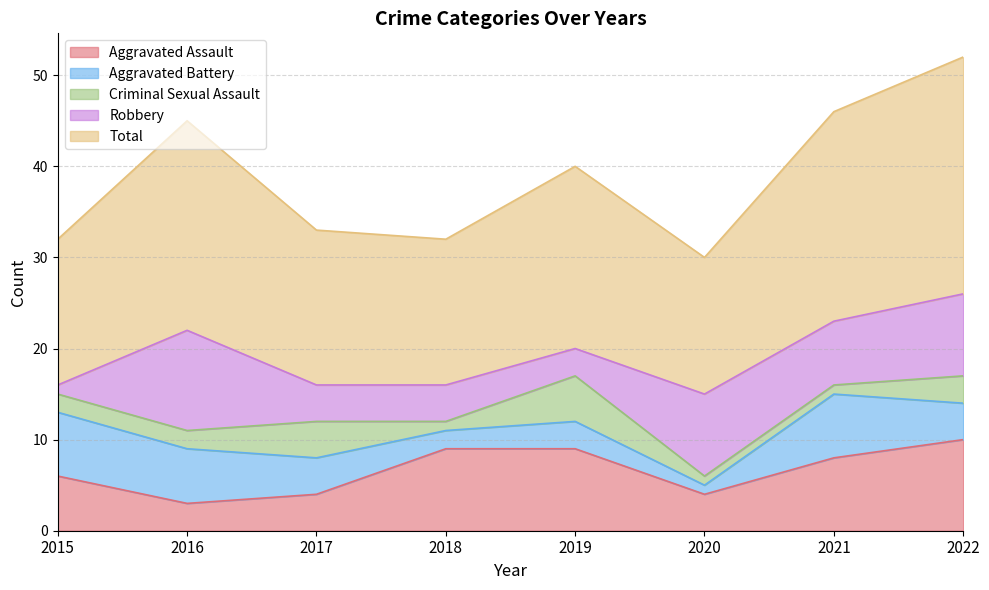

True or false: Criminal Sexual Assault and Total cross at least once.

False